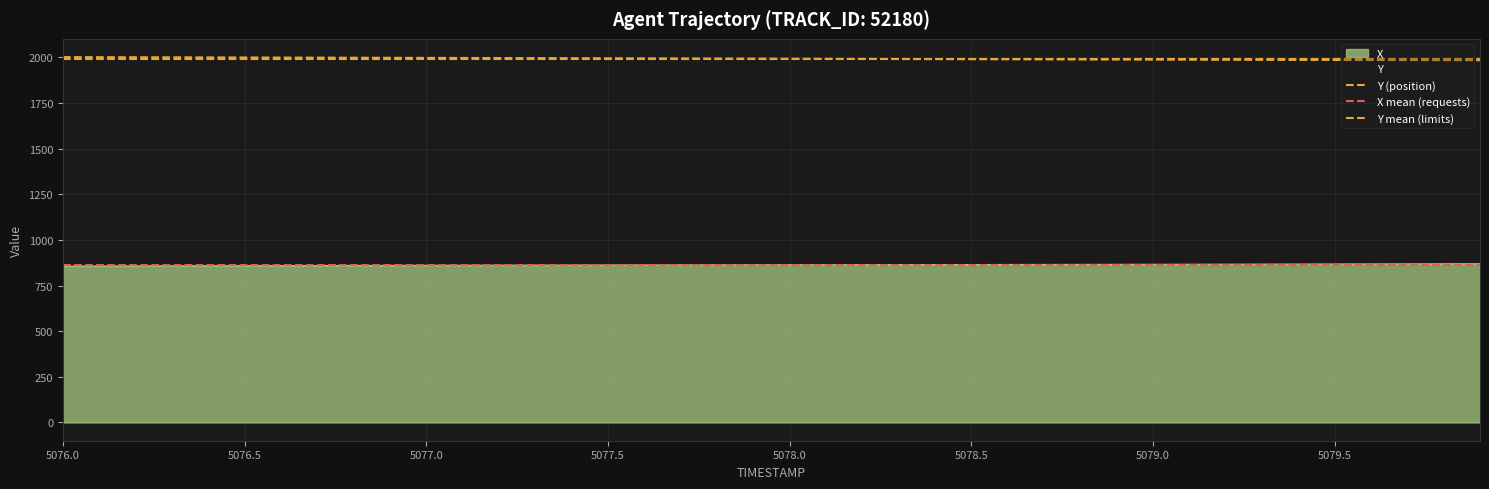

True or false: Y and X intersect in this chart.

False